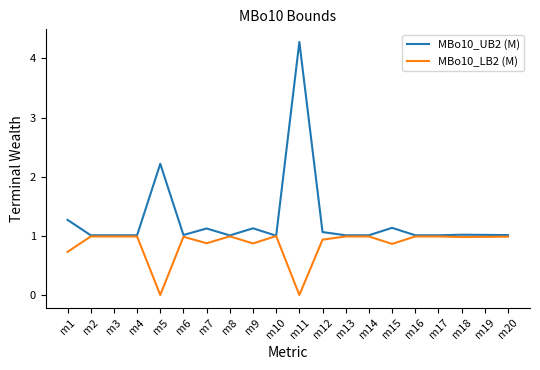

What are all the series names shown in the legend?

MBo10_UB2 (M), MBo10_LB2 (M)